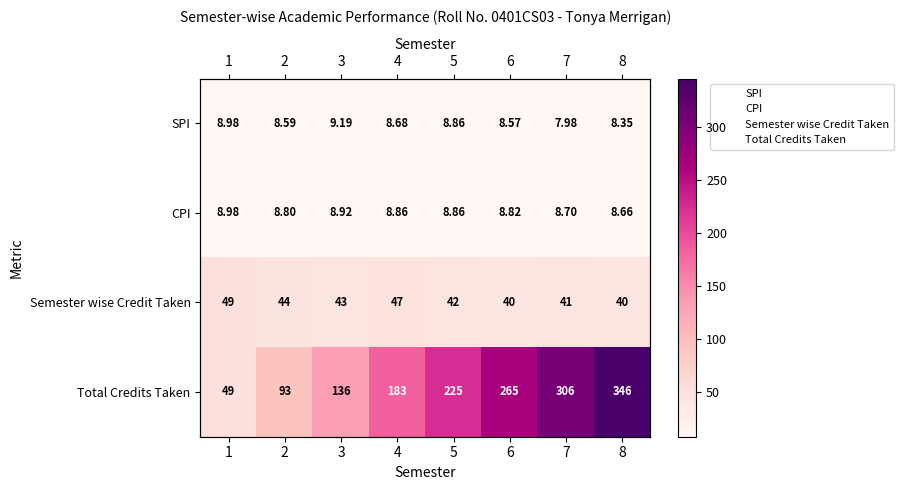

What is the minimum value for SPI?

8.0